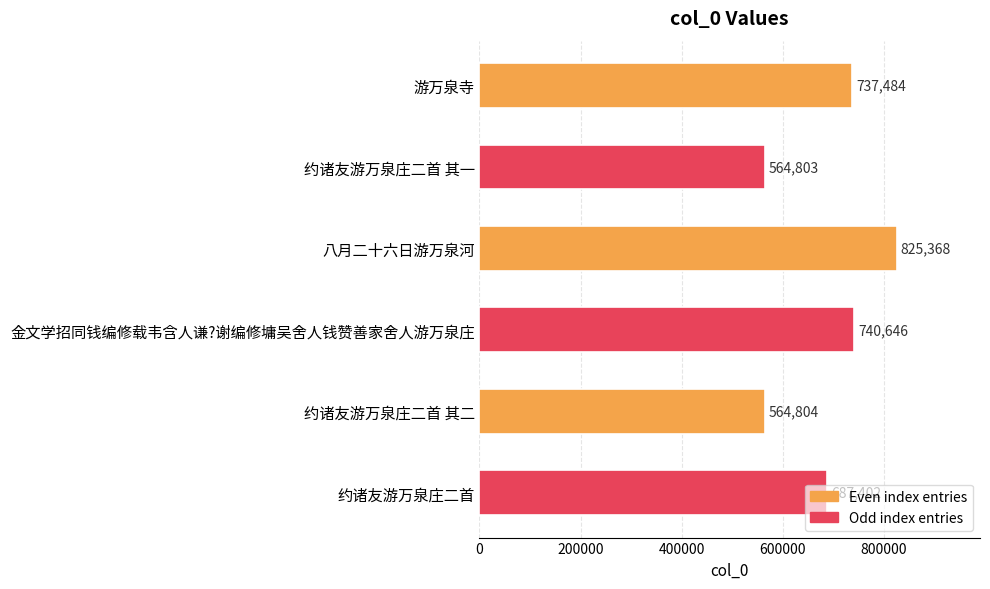

What is the average value?

686751